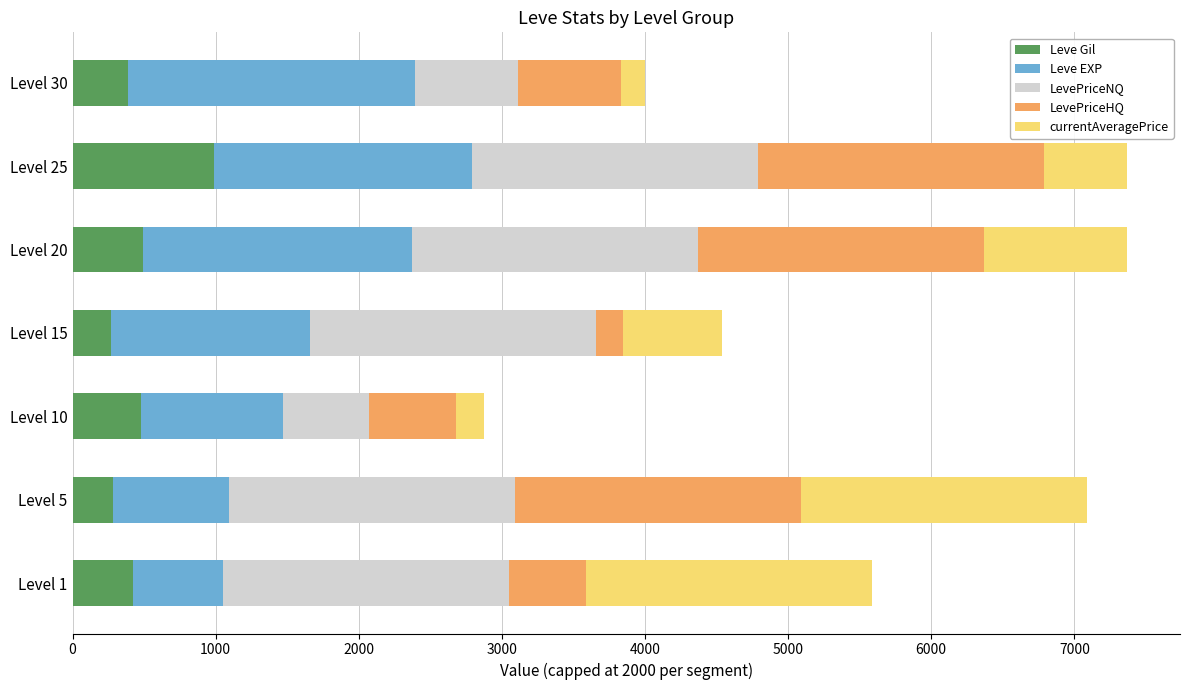

What is the average value of the Leve Gil series?

474